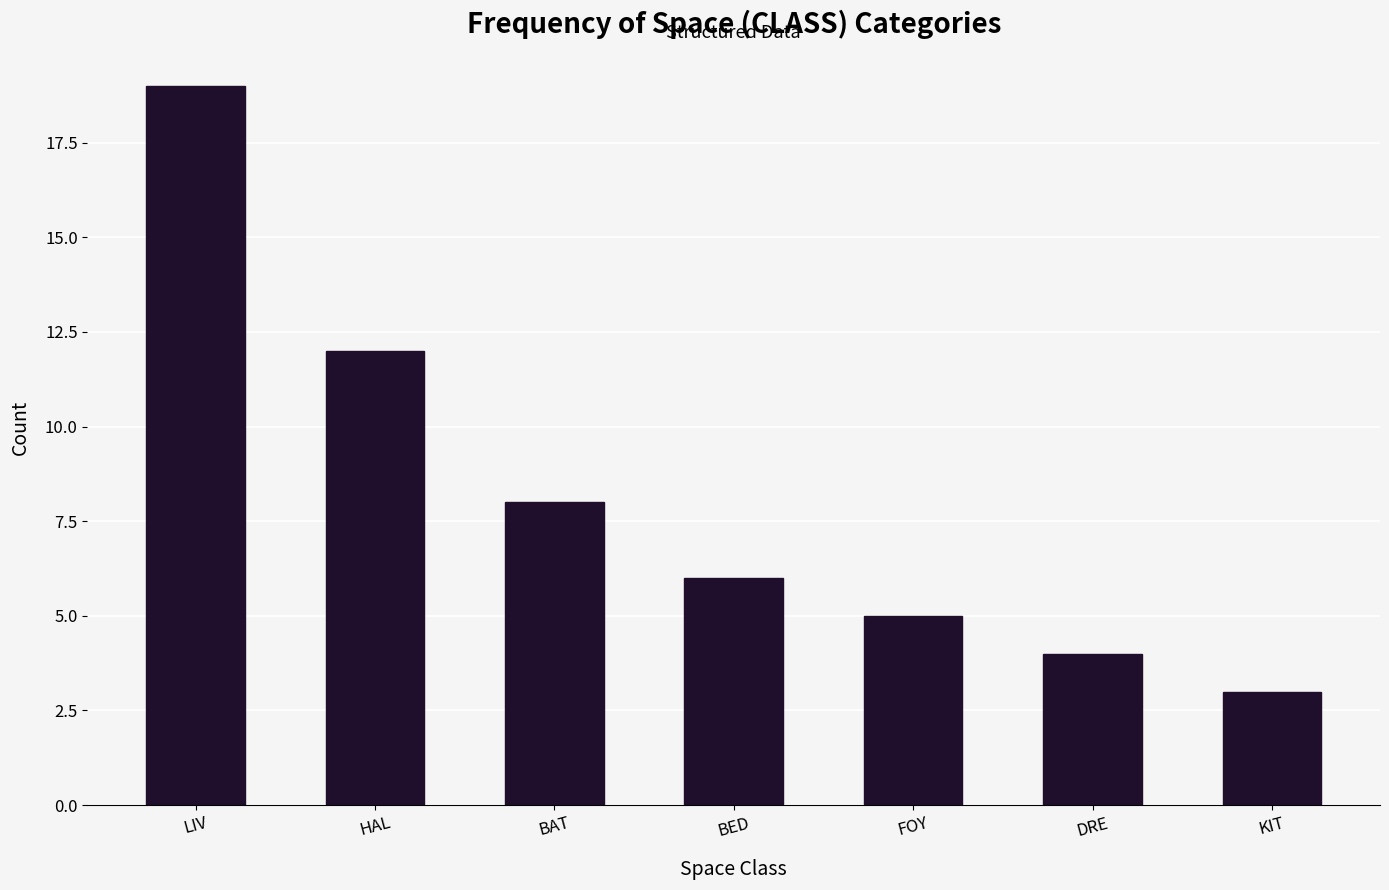

The chart shows a value of 8 at BAT. True or false?

True